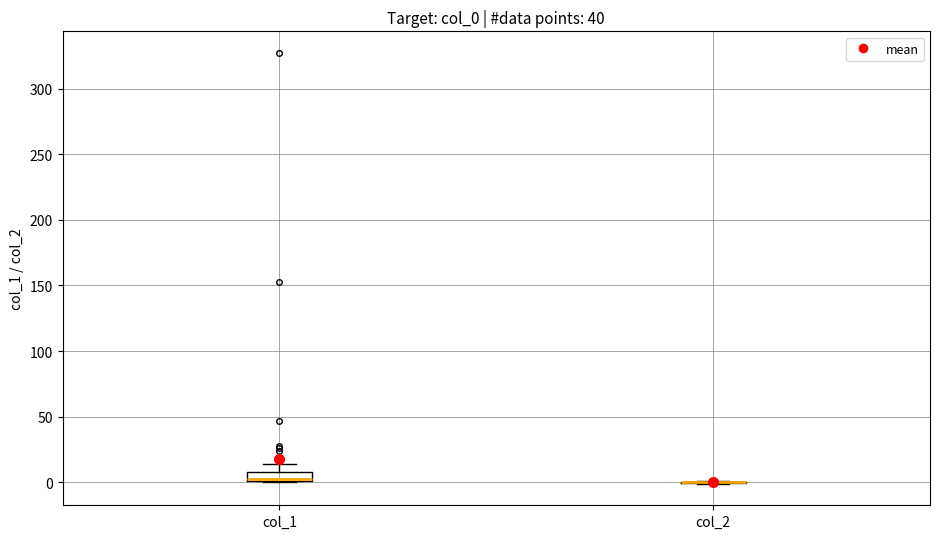

Comparing the boxes themselves (not the whiskers), which one is the tallest?

col_1